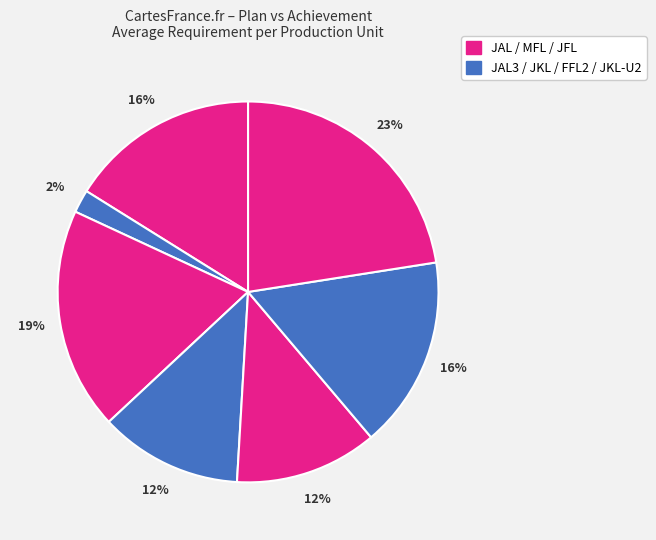

How many slices are in this pie chart?

7